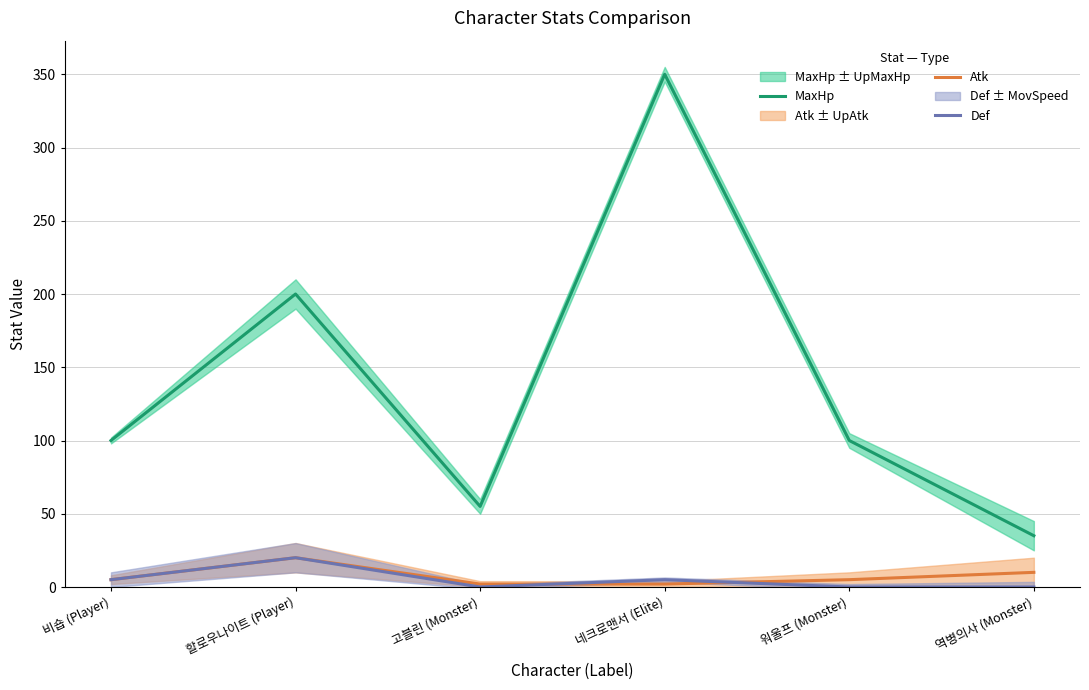

True or false: MaxHp has a value of 343 at 할로우나이트 (Player).

False